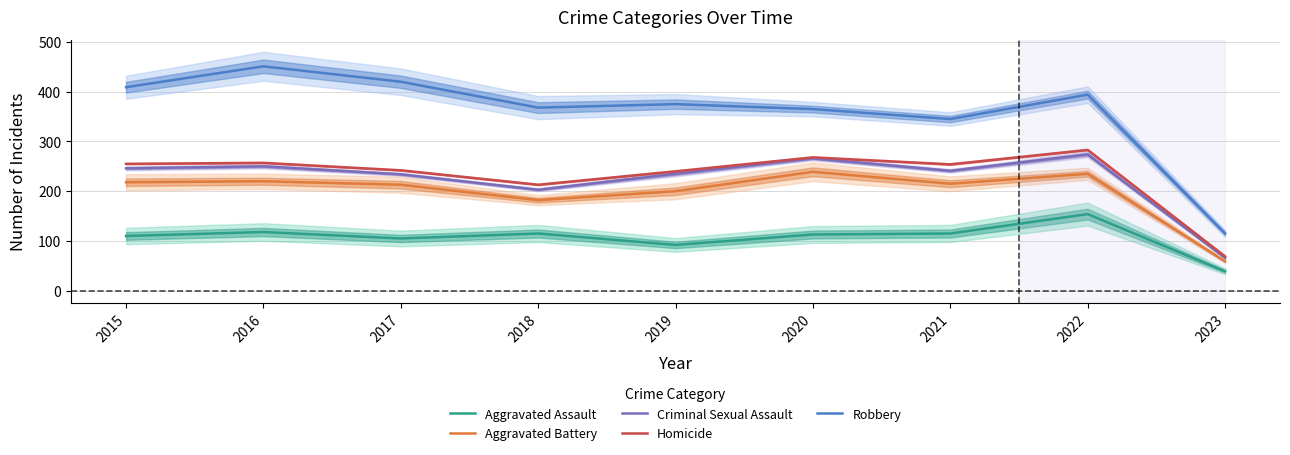

True or false: Robbery and Homicide intersect in this chart.

False